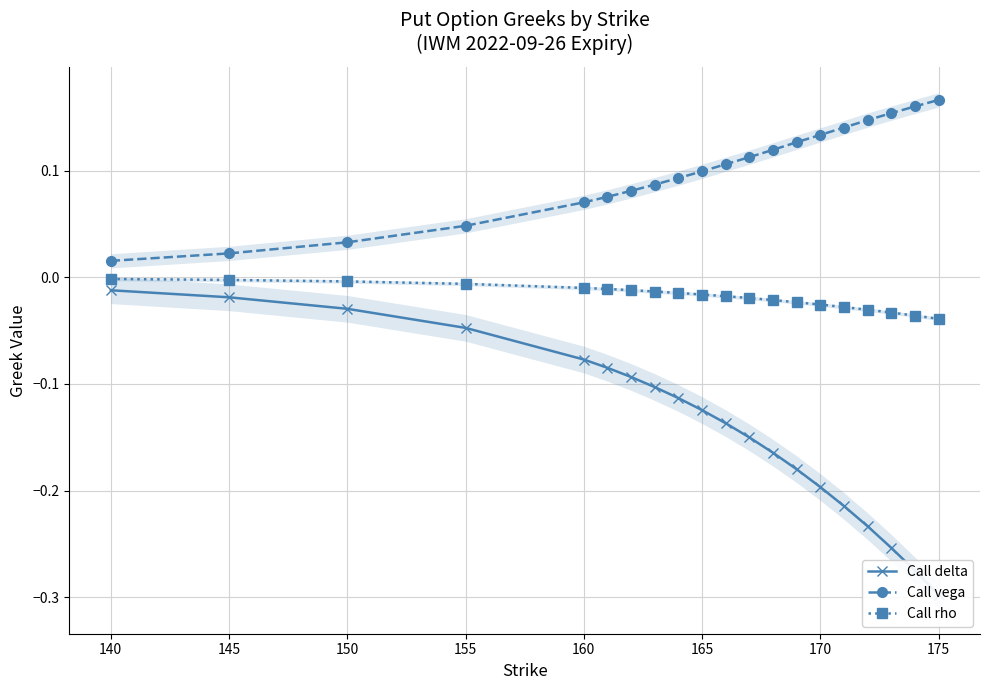

Does the chart have visible grid lines?

Yes